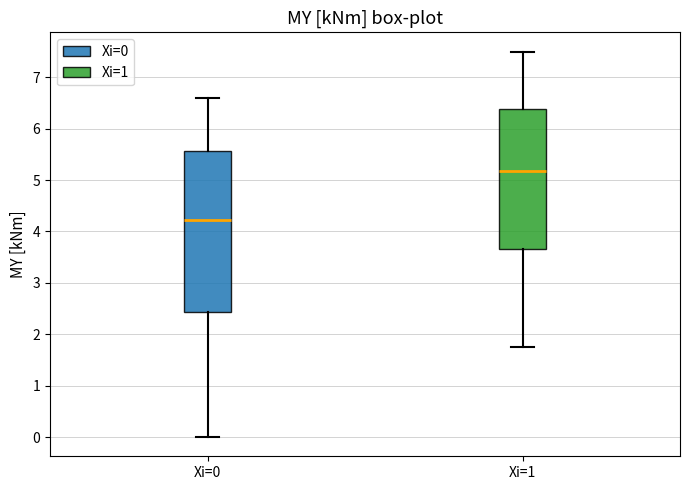

Where does the lower whisker of the box for Xi=0 end on the y-axis? The values are not printed on the chart, so give them approximately, as read against the axis.

0.0